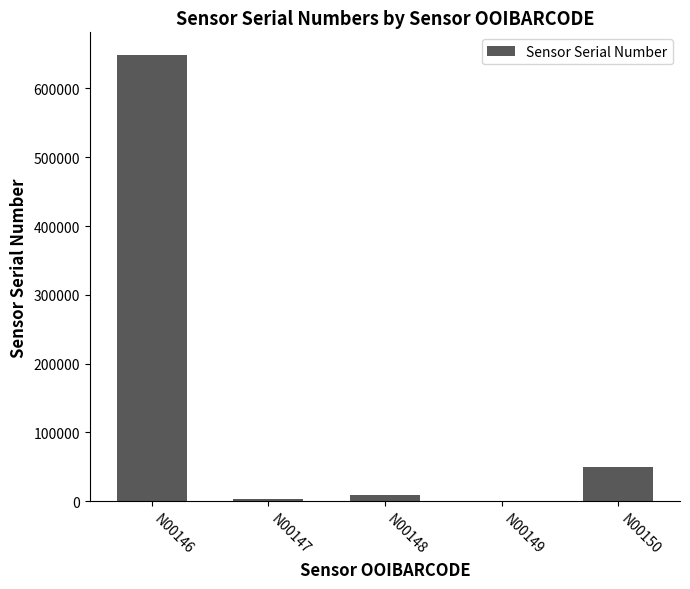

Is it true that the value at N00146 is 306090?

False